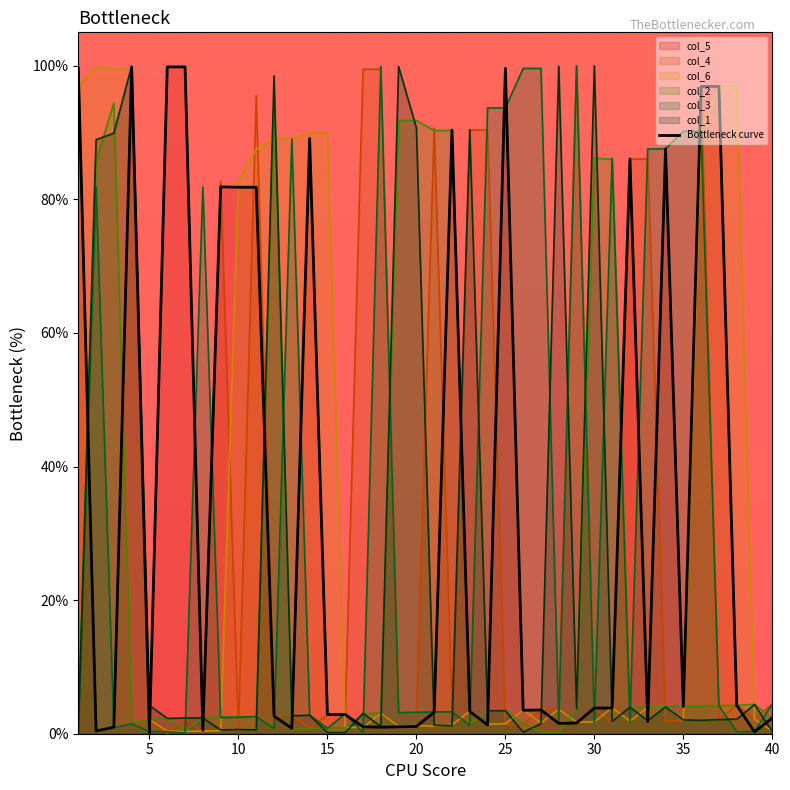

At which label does col_3 reach its minimum?

7